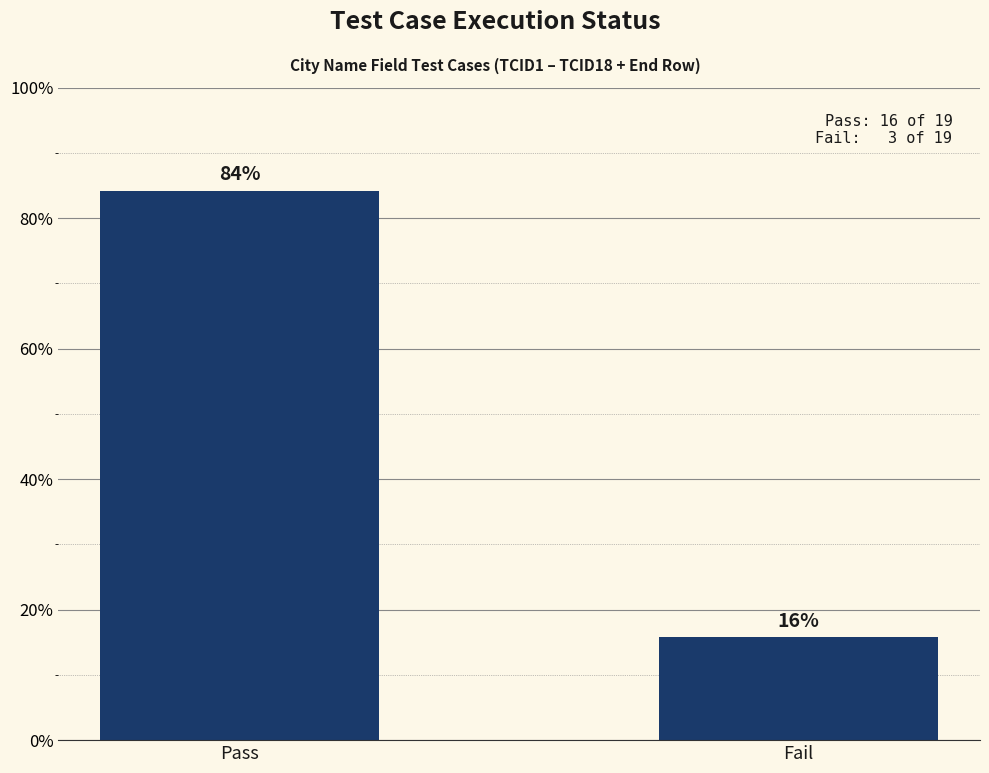

What is the sum of all values?

100.0